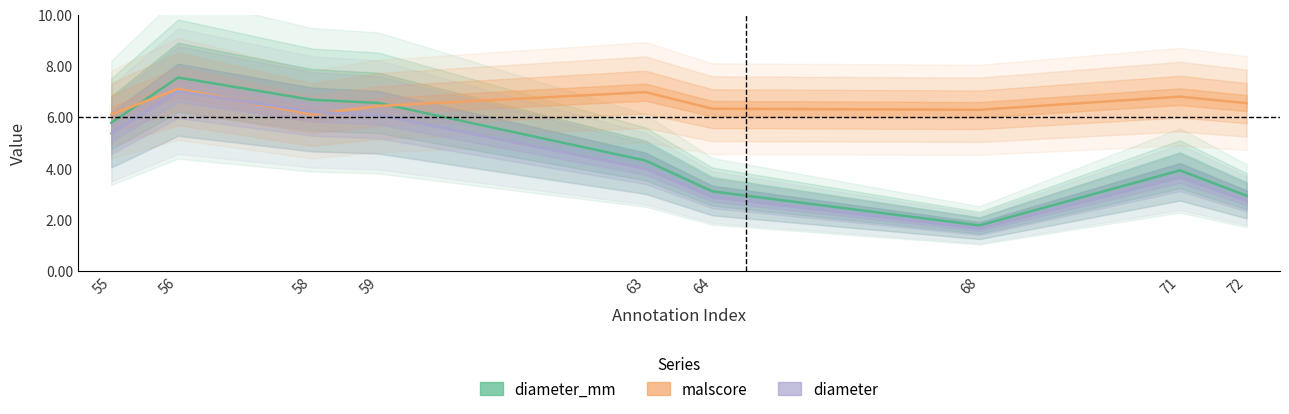

What are all the series names shown in the legend?

diameter_mm, malscore, diameter